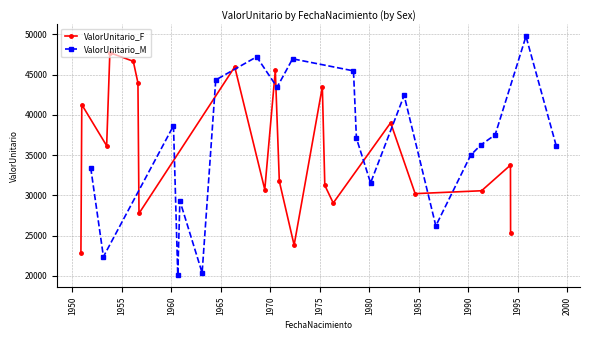

In ValorUnitario_M, how many points are lower than both neighbors (excluding endpoints)?

6